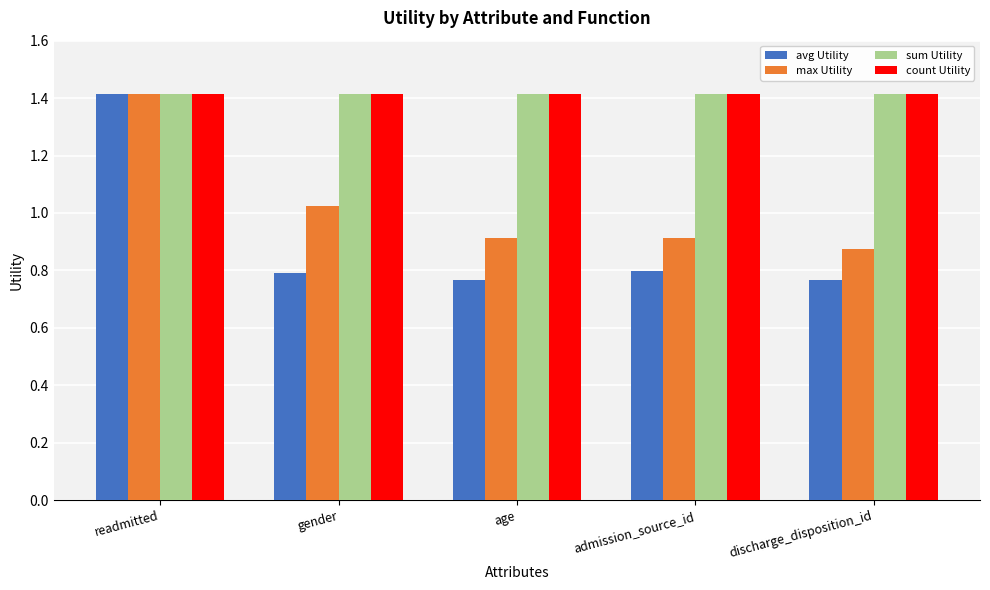

What is the average value of the count Utility series?

1.4